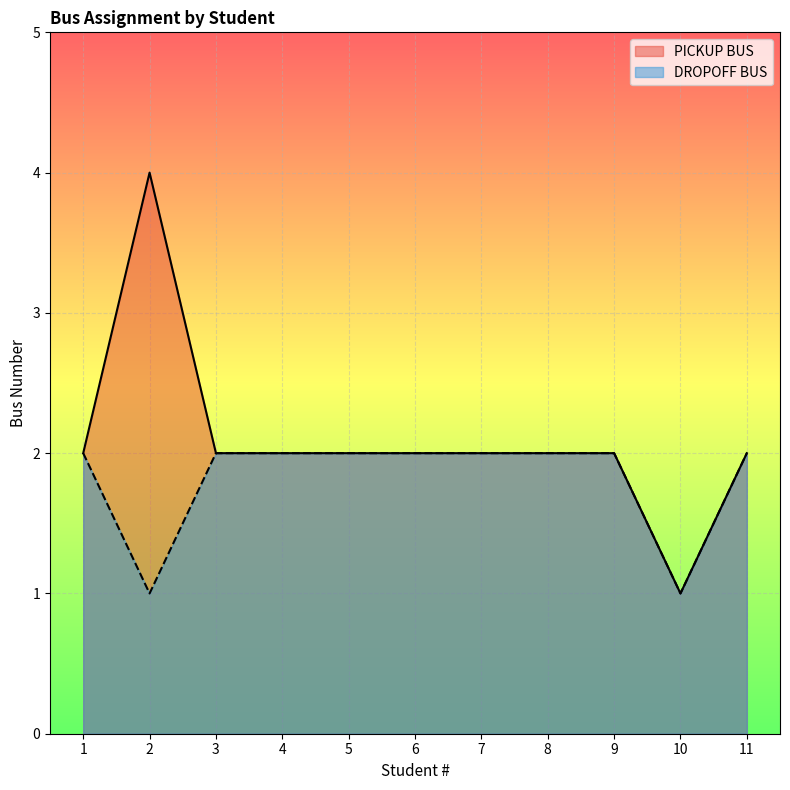

At which category does PICKUP BUS reach its first local valley?

10